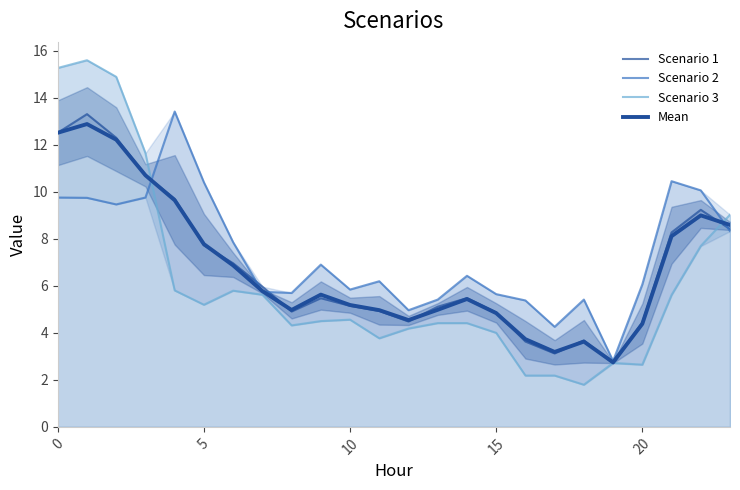

What are all the series names shown in the legend?

Scenario 1, Scenario 2, Scenario 3, Mean